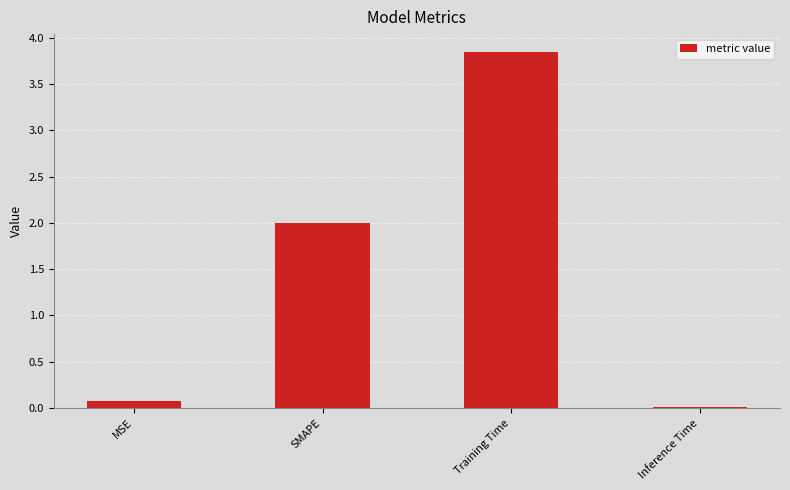

The value at Training Time is 6.1. True or false?

False